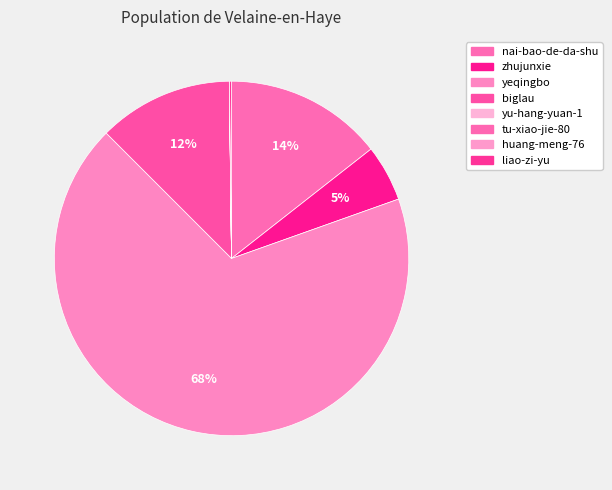

Which category has the biggest portion of the pie?

yeqingbo